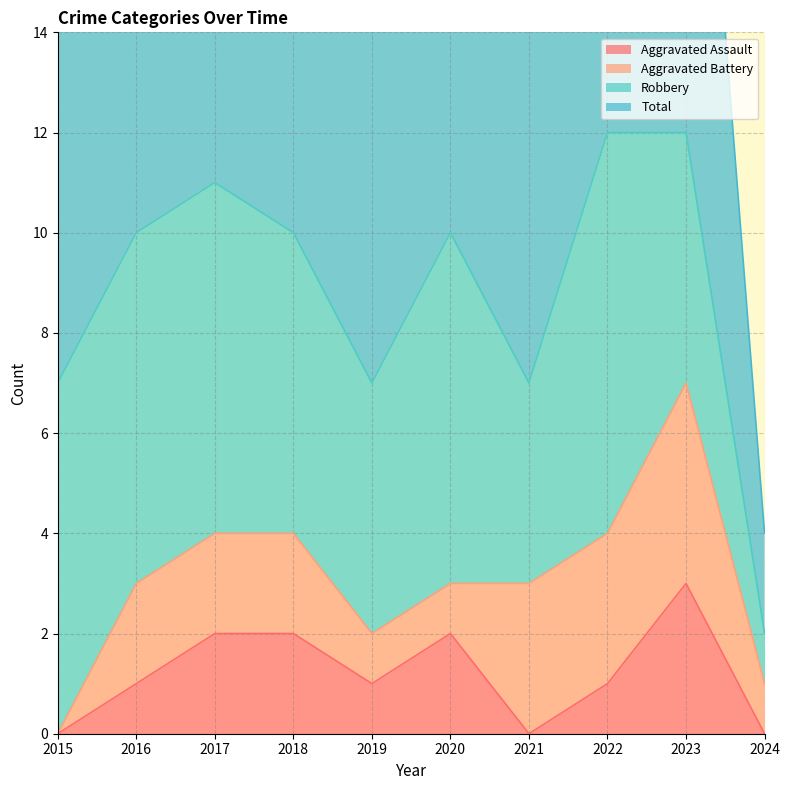

True or false: Total and Aggravated Assault intersect in this chart.

False